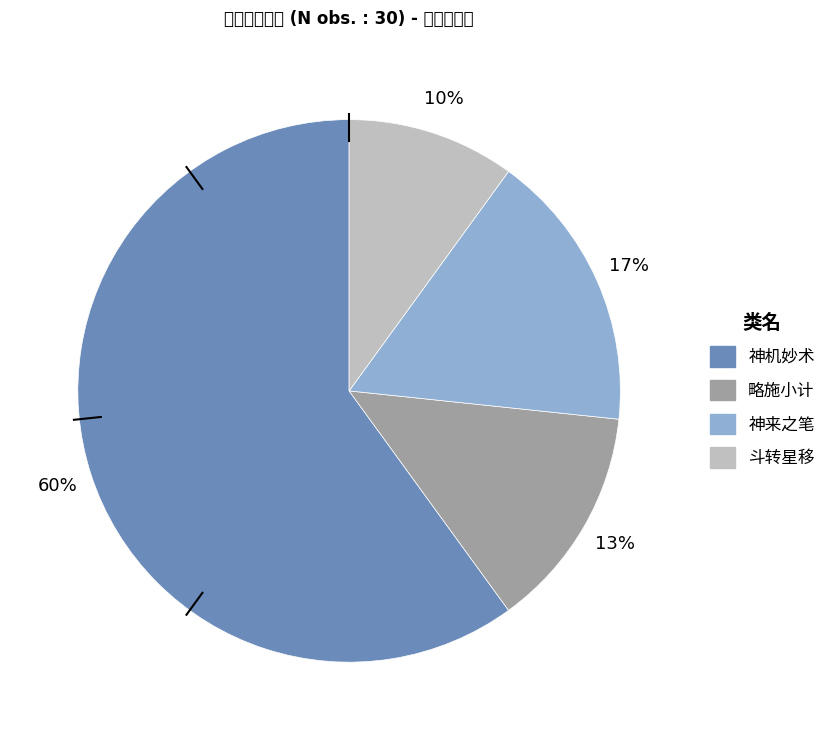

Combined, do 略施小计 and 神来之笔 account for over 50%?

No